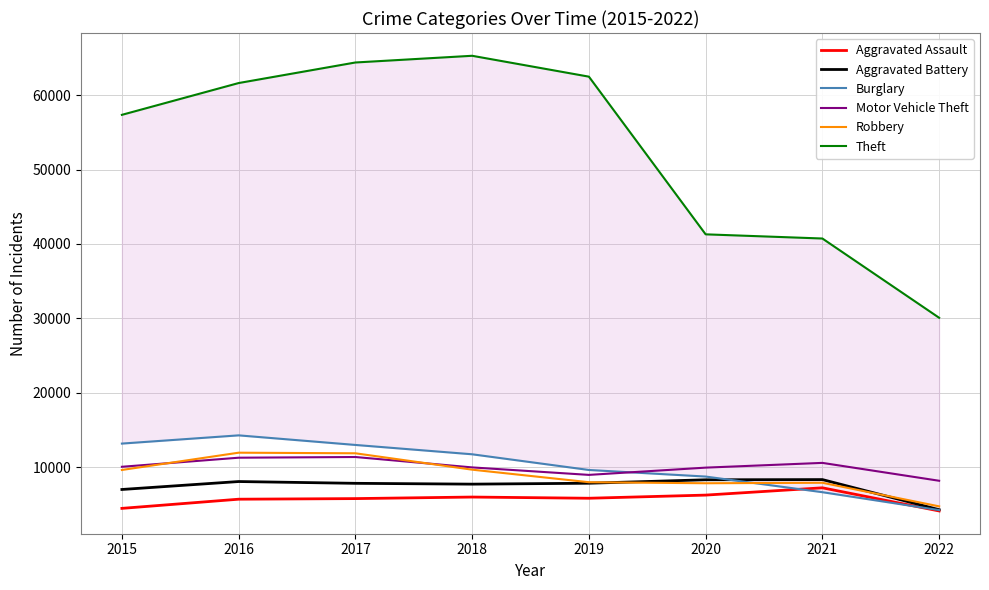

How many lines are shown in the chart?

6